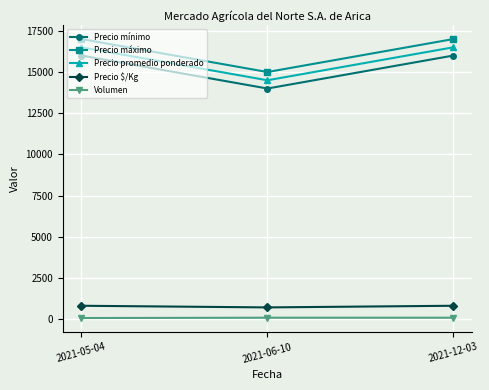

What are all the series names shown in the legend?

Precio mínimo, Precio máximo, Precio promedio ponderado, Precio $/Kg, Volumen